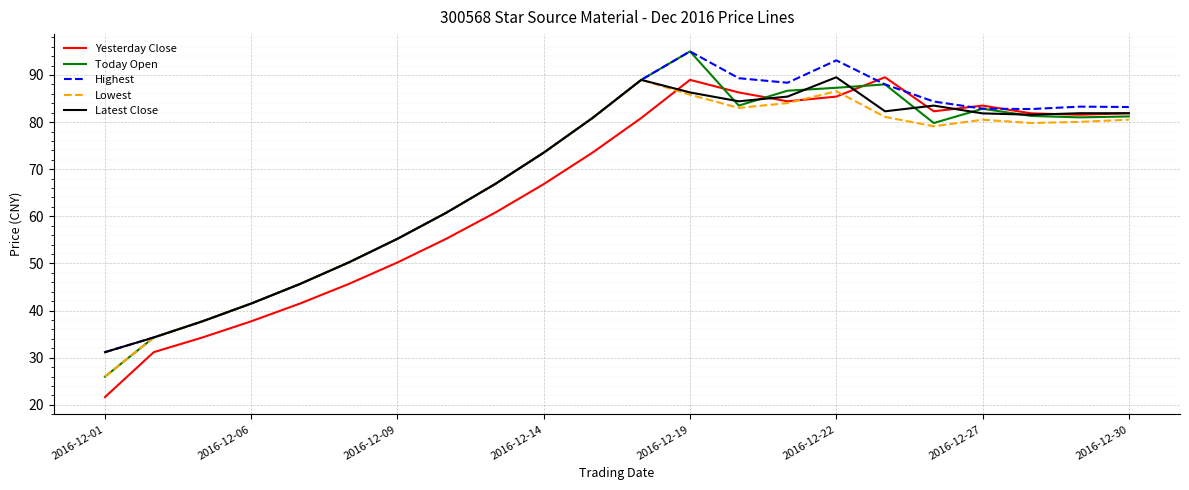

What is the maximum value shown in the chart?

95.0